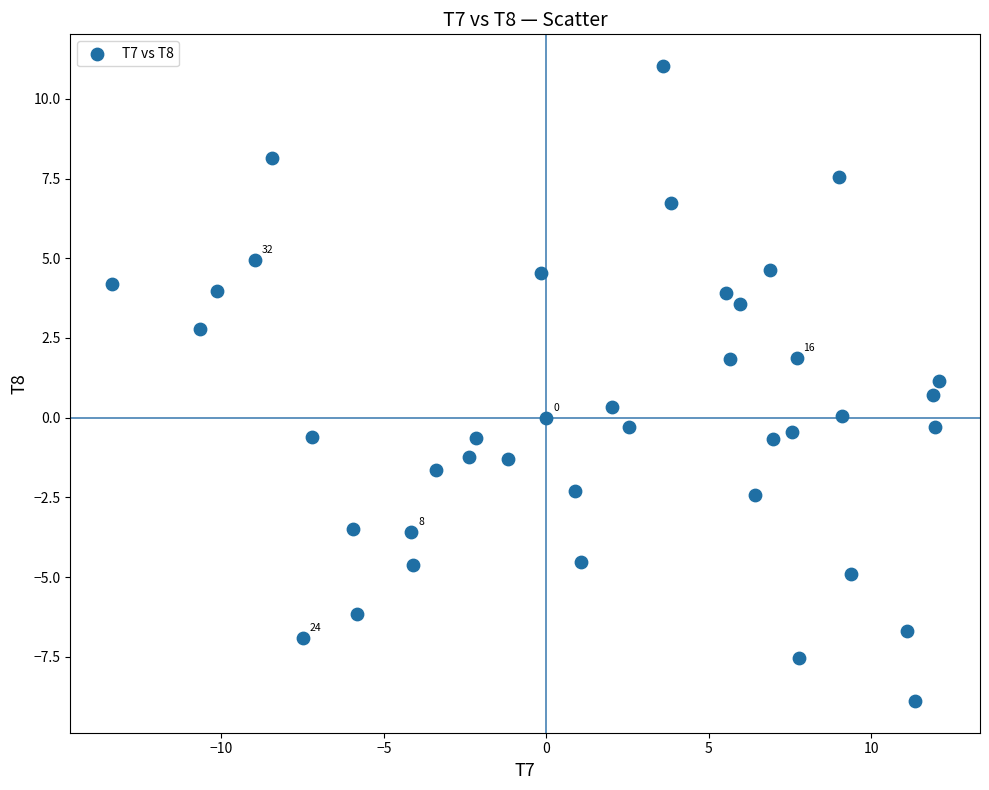

What is the range of Y values (max minus min)?

19.9